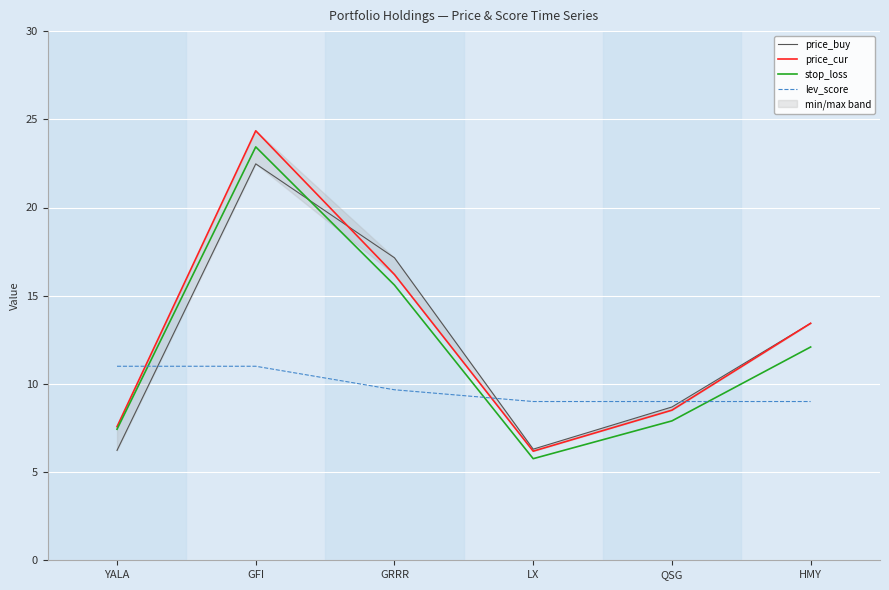

What is the label of the 6th point from the right?

YALA